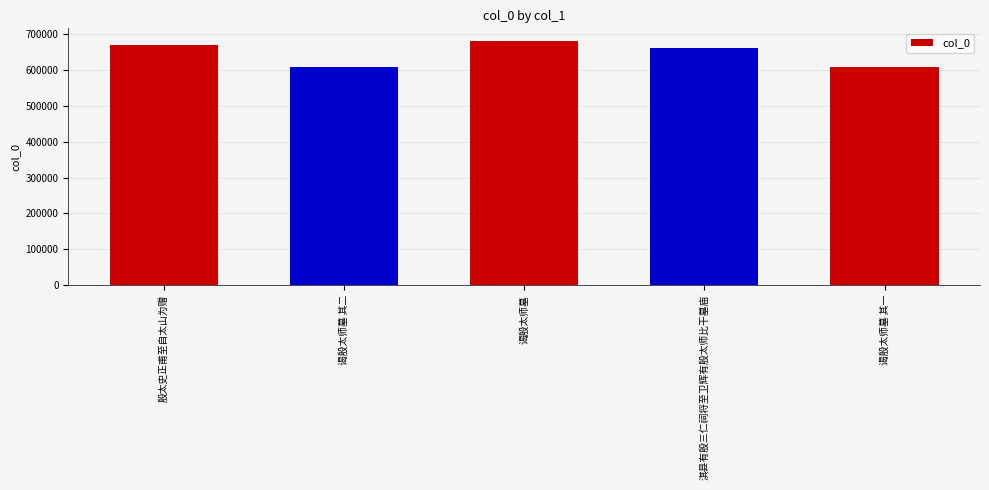

What is the ratio of the value at 谒殷太师墓 其一 to the value at 淇县有殷三仁祠将至卫辉有殷太师比干墓庙?

0.9